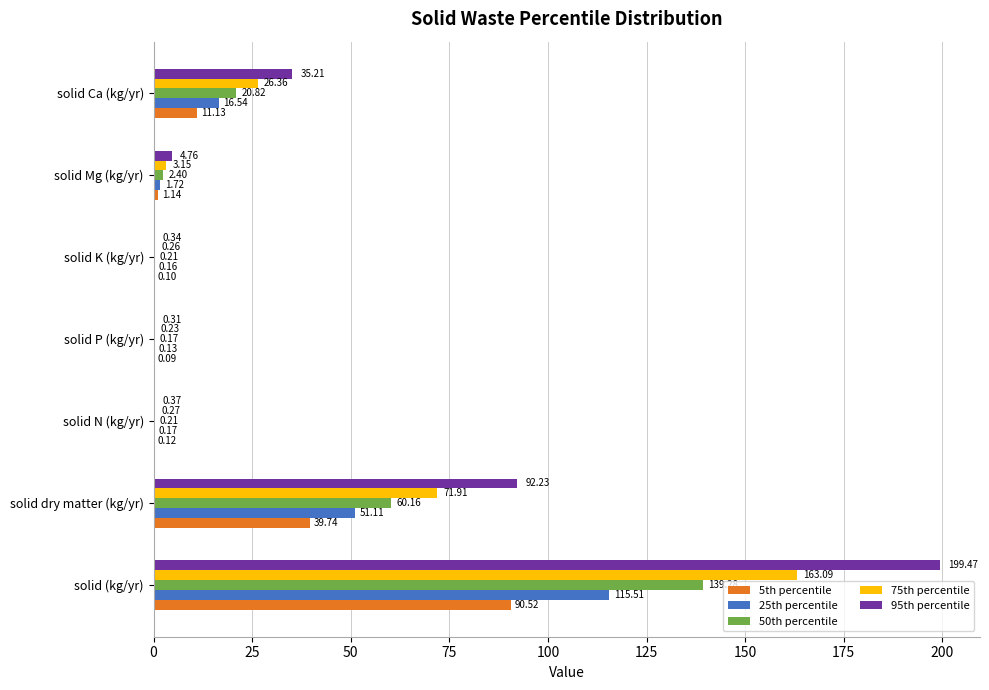

Count the number of data series in this chart.

5